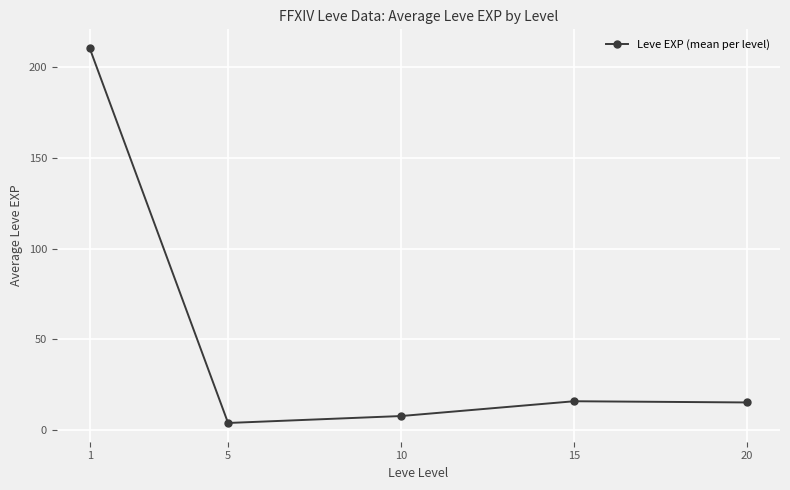

What is the change in value from 10 to 20?

+7.5